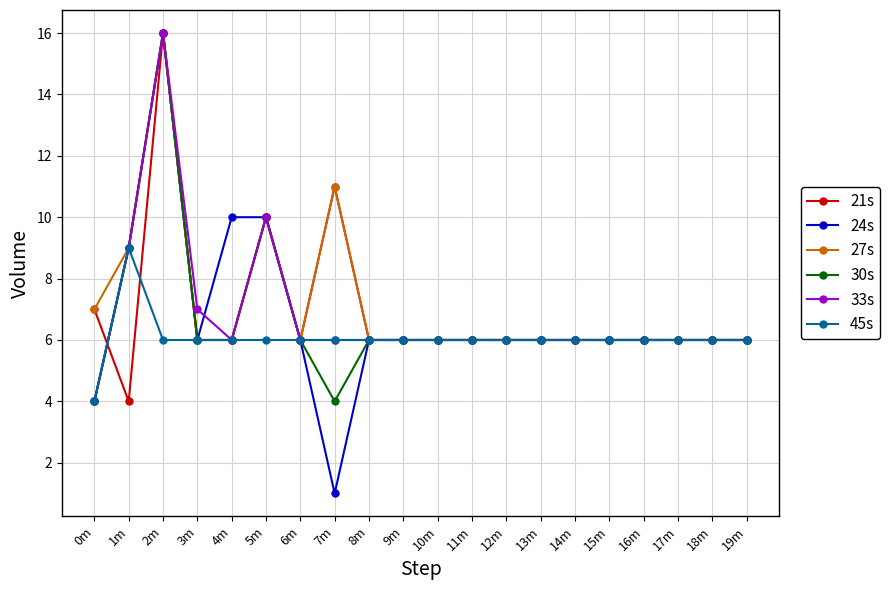

Reading left to right, extract all data points from this chart.

21s: 7	4	16	6	6	10	6	11	6	6	6	6	6	6	6	6	6	6	6	6
24s: 4	9	16	6	10	10	6	1	6	6	6	6	6	6	6	6	6	6	6	6
27s: 7	9	16	6	6	10	6	11	6	6	6	6	6	6	6	6	6	6	6	6
30s: 4	9	16	6	6	10	6	4	6	6	6	6	6	6	6	6	6	6	6	6
33s: 4	9	16	7	6	10	6	6	6	6	6	6	6	6	6	6	6	6	6	6
45s: 4	9	6	6	6	6	6	6	6	6	6	6	6	6	6	6	6	6	6	6